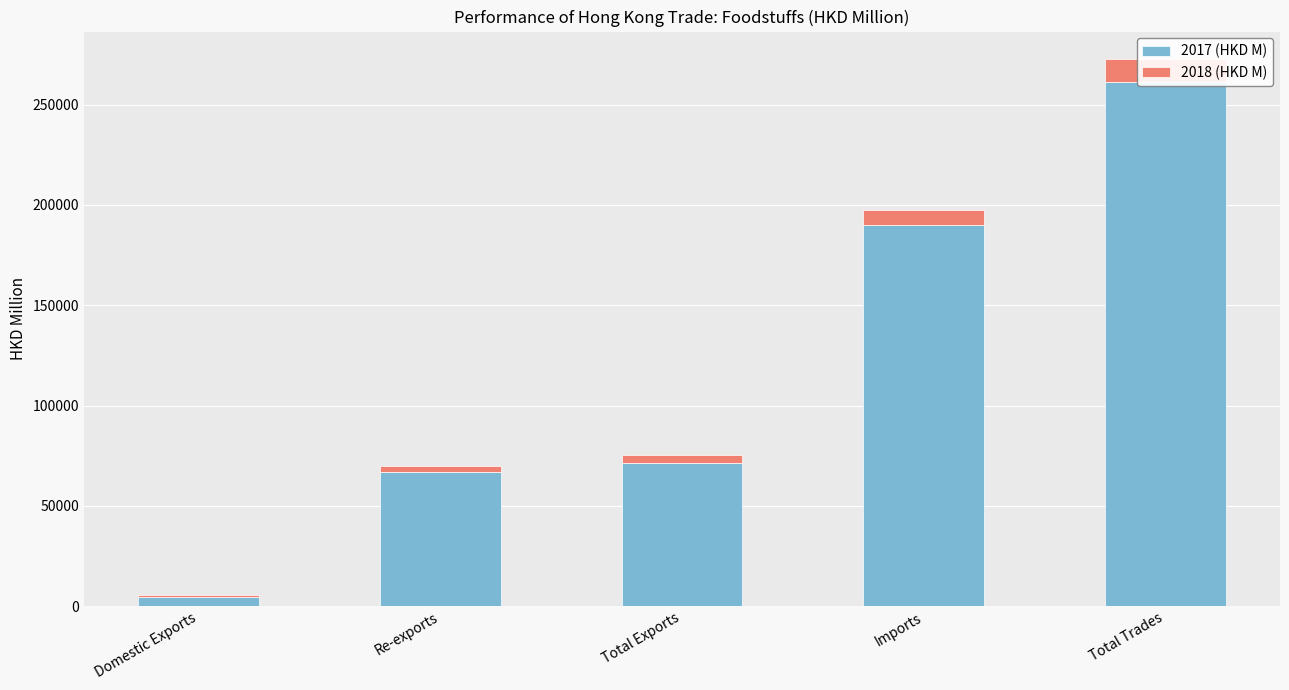

What is the average value of the 2017 (HKD M) series?

118876.4